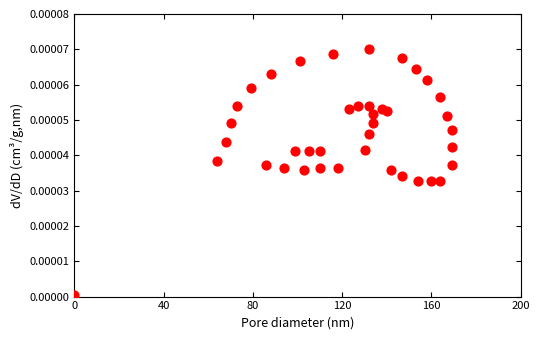

What is the range of X values (max minus min)?

169.0